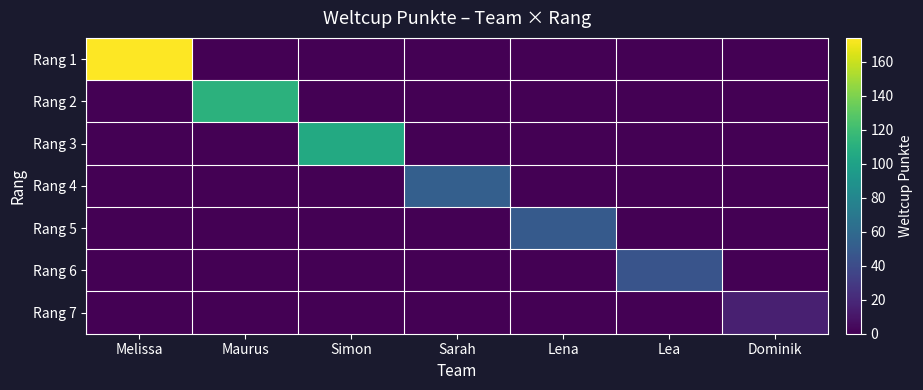

Which series has the largest total across all categories?

Rang 1